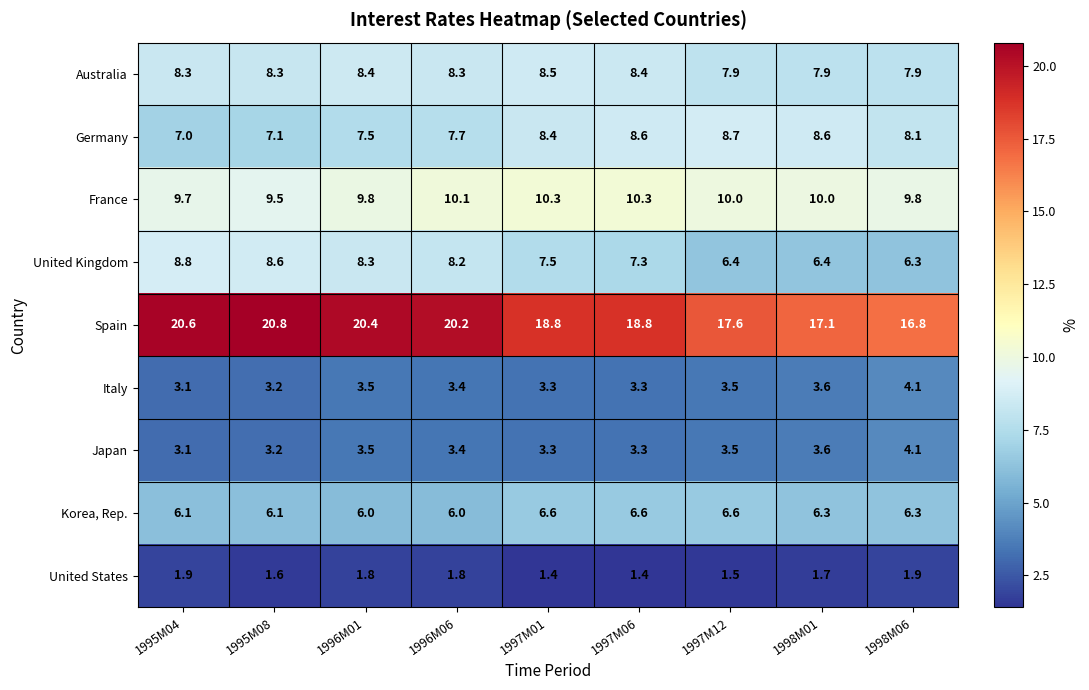

At how many categories does at least one series exceed 13?

9